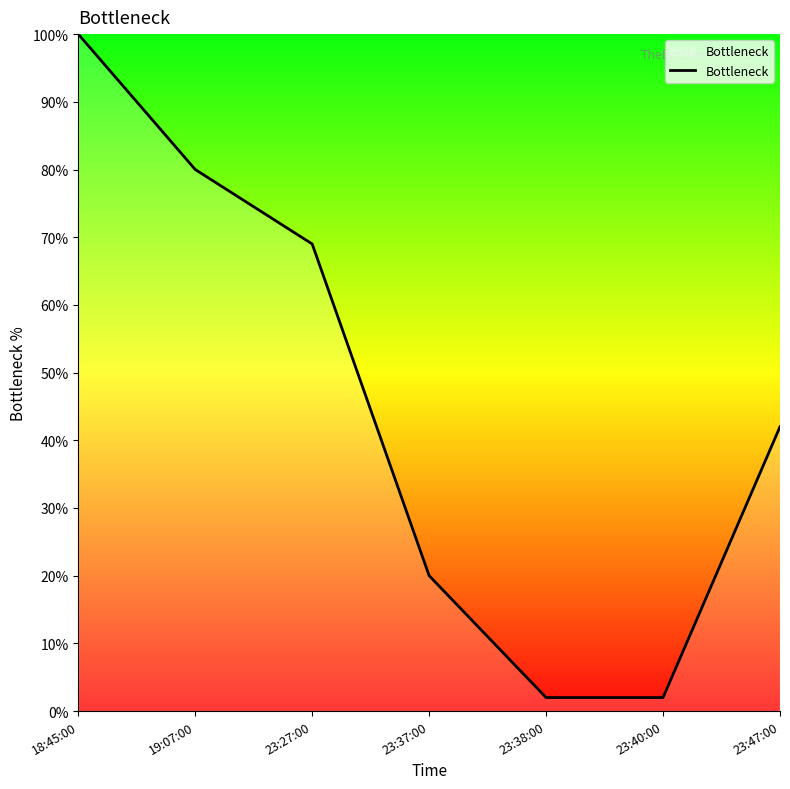

What is the difference between the maximum and minimum values?

98